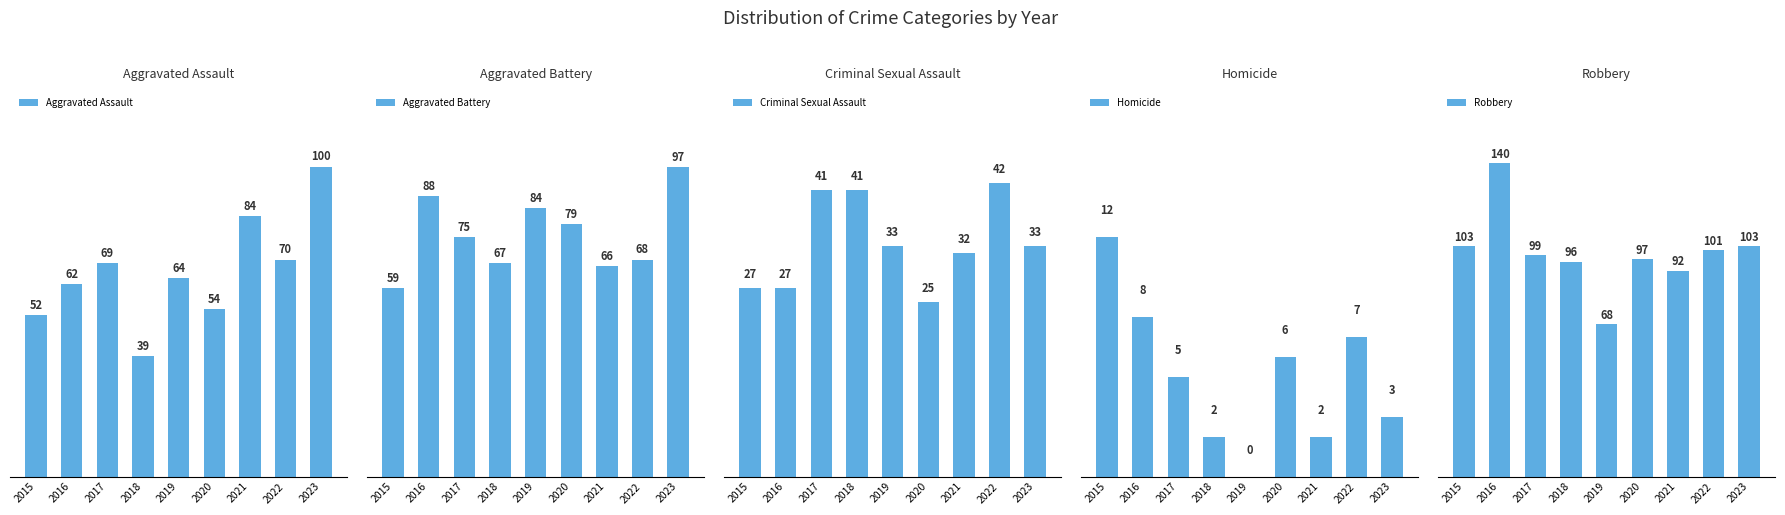

What is the minimum value for Robbery?

68